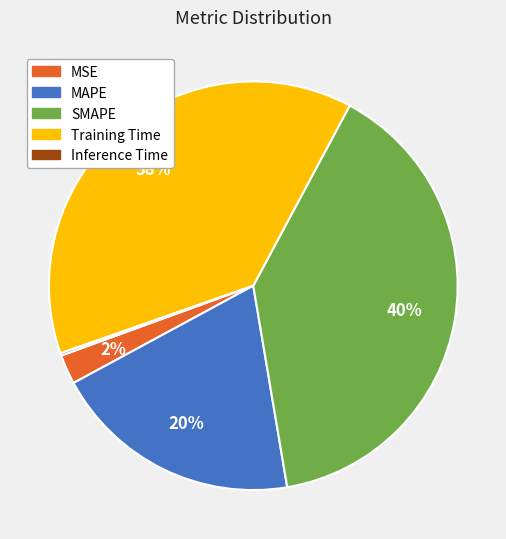

Is the sum of MAPE and Training Time greater than half?

Yes